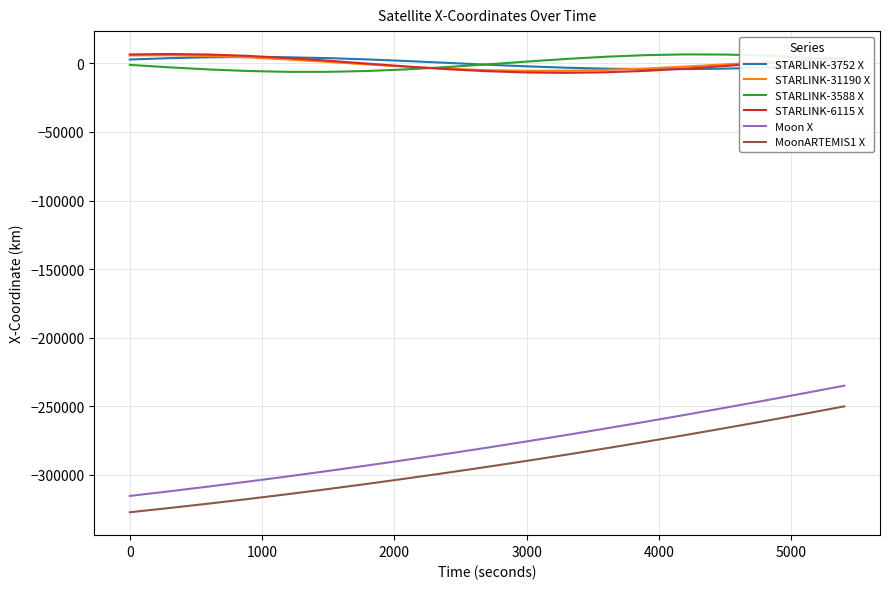

True or false: MoonARTEMIS1 X and Moon X cross at least once.

False